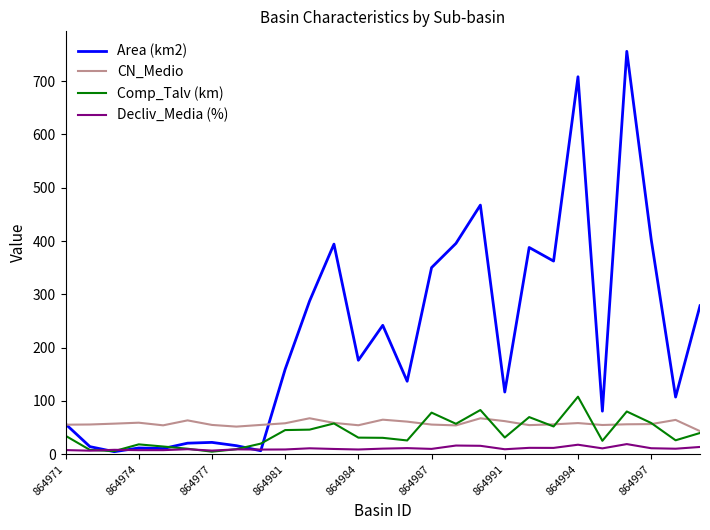

What is the difference between the maximum and minimum values in the Decliv_Media (%) series?

12.3